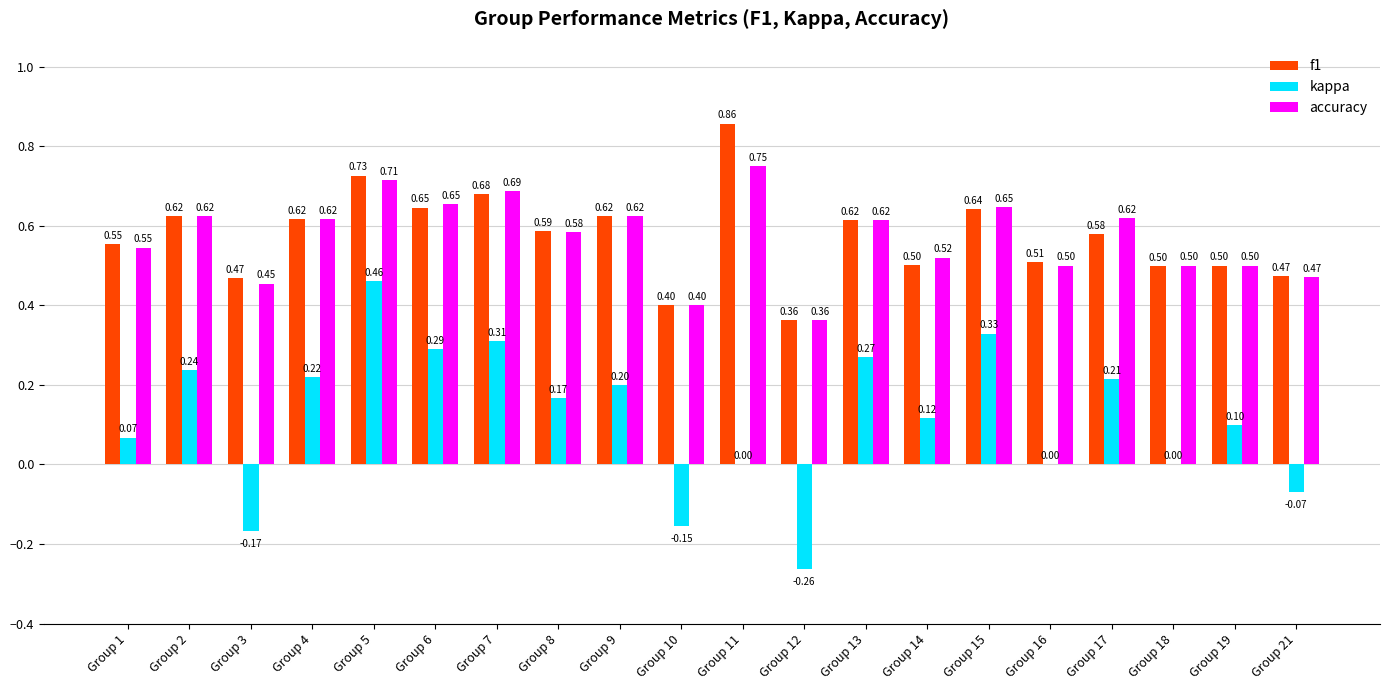

What is the sum of the accuracy values at Group 5 and Group 6?

1.4